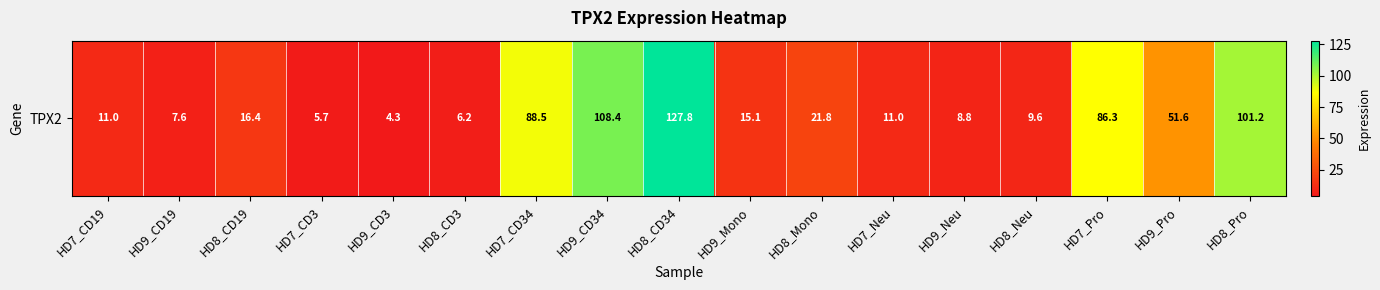

At which label is the value closest to 66?

HD9_Pro